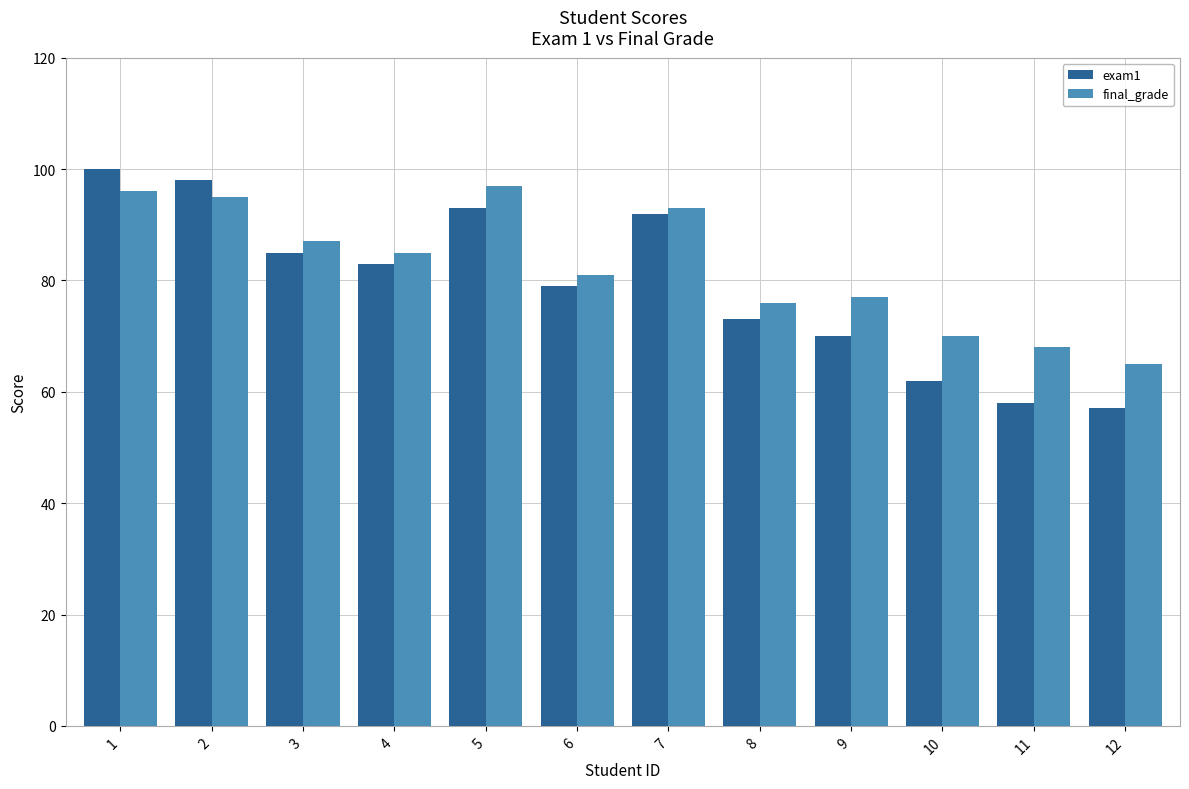

Reading left to right, what are all the values shown in this chart?

exam1: 100	98	85	83	93	79	92	73	70	62	58	57
final_grade: 96	95	87	85	97	81	93	76	77	70	68	65